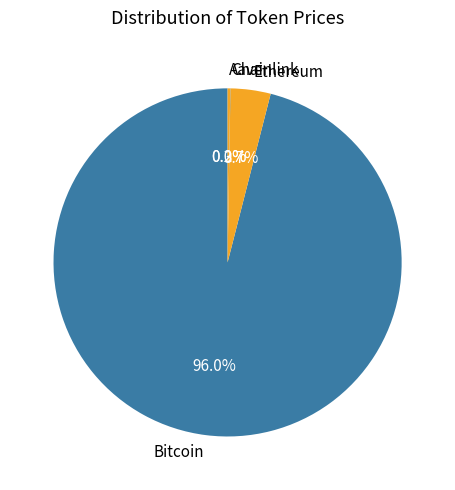

What is the majority slice?

Bitcoin